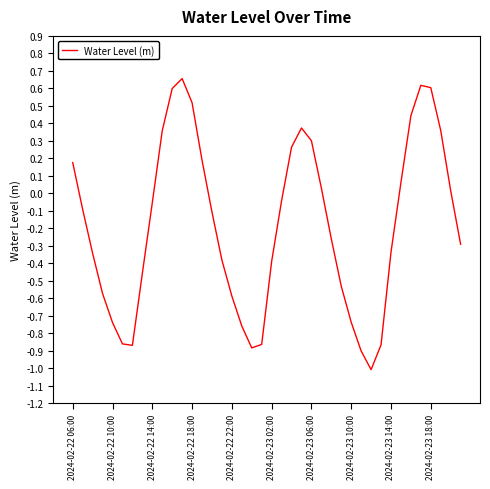

What is the difference between the maximum and minimum values?

1.7